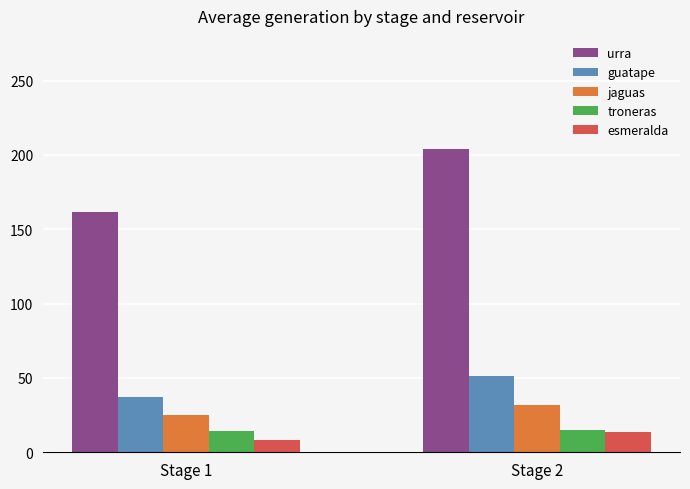

The guatape series shows 13.8 at Stage 2. True or false?

False